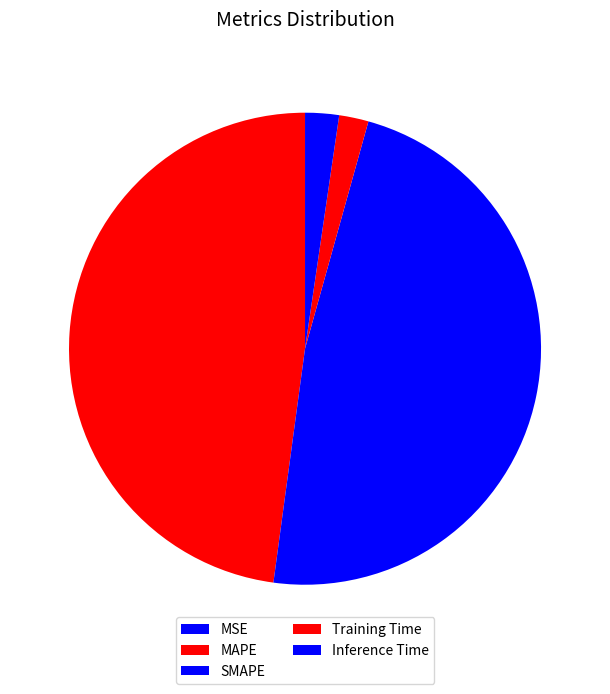

To the nearest percent, what portion does MAPE represent?

48%